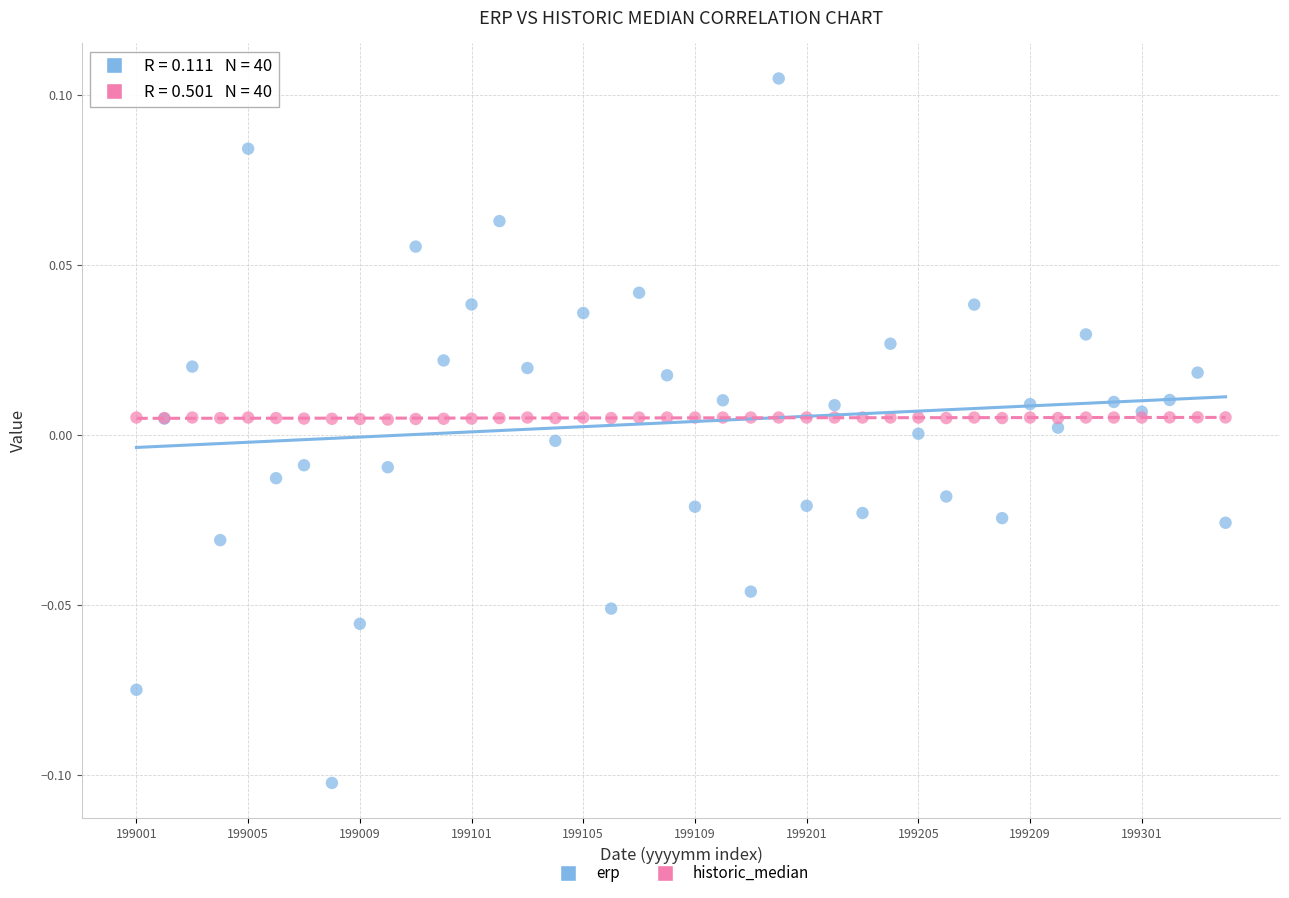

Which series has the largest Y range (max minus min)?

erp